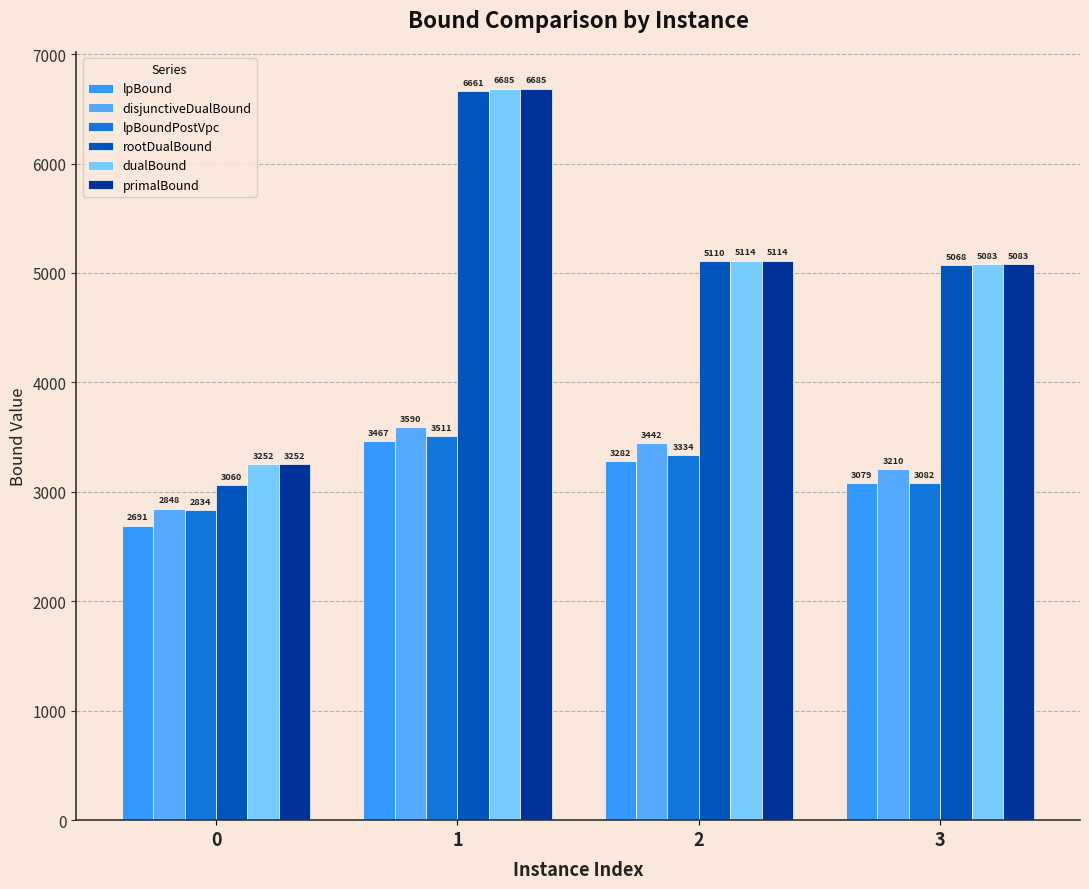

How many data points in disjunctiveDualBound are less than 3442?

2